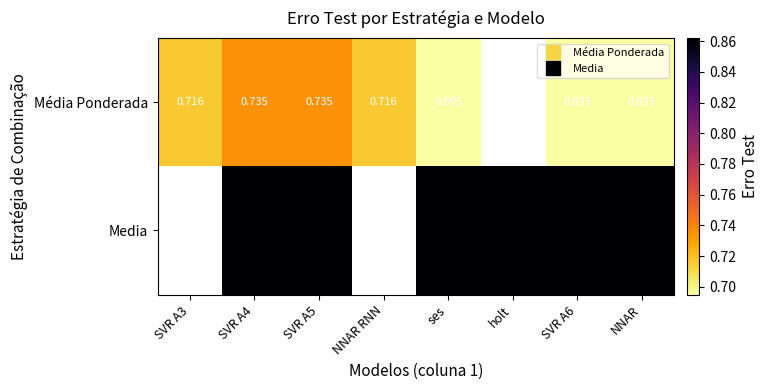

Rank the series by their average value, from highest to lowest.

Média Ponderada, Media